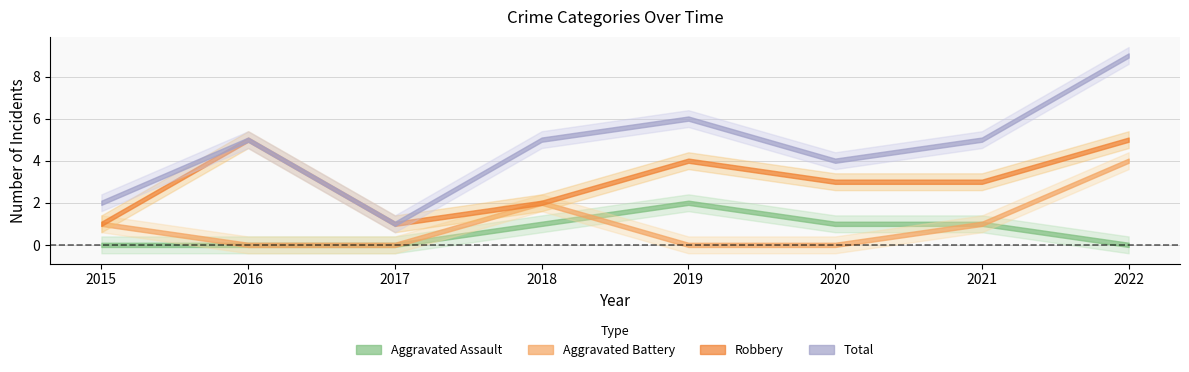

What is the total value across all series at 2019?

12